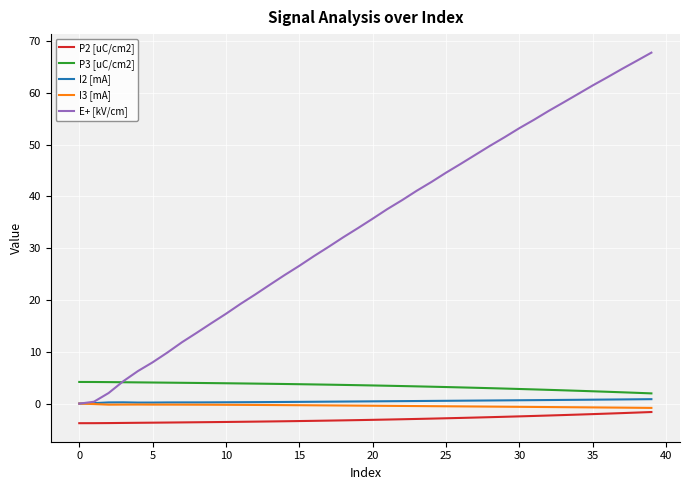

Which series has the largest total across all categories?

E+ [kV/cm]